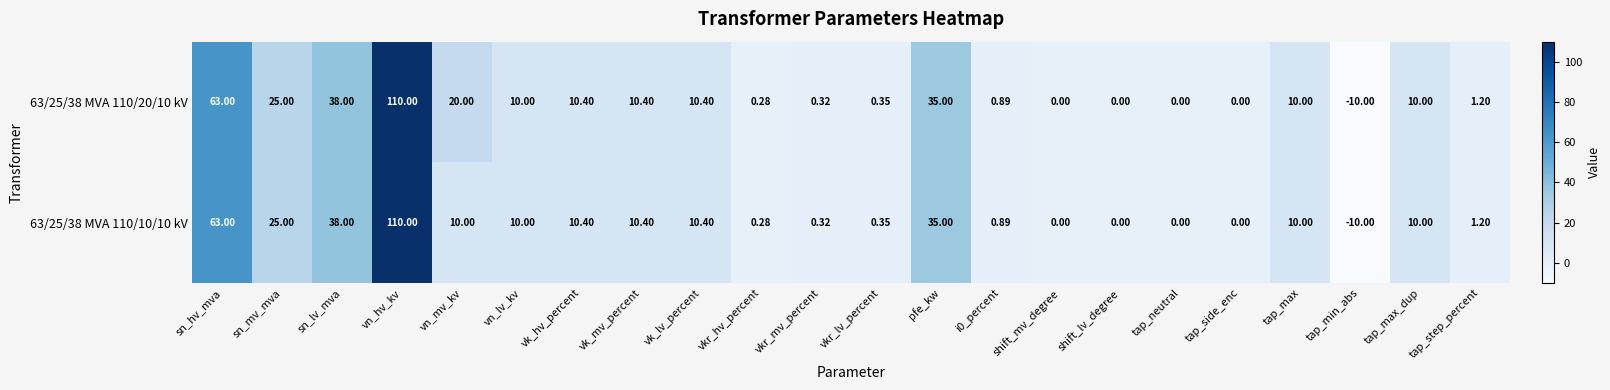

Rank the series by their average value, from highest to lowest.

63/25/38 MVA 110/20/10 kV, 63/25/38 MVA 110/10/10 kV